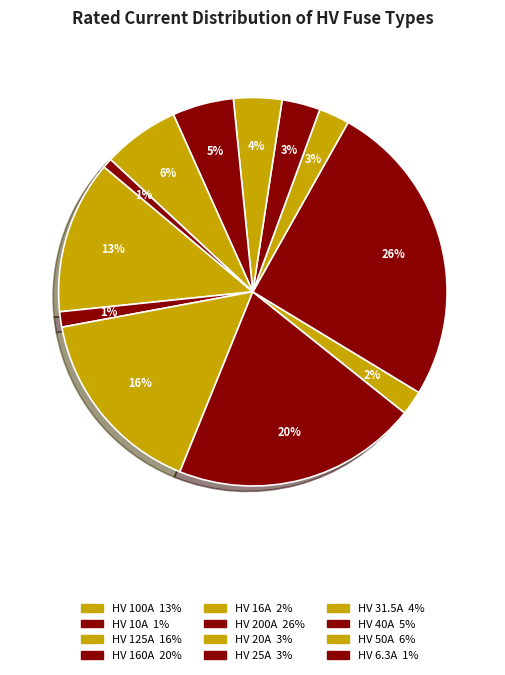

To the nearest percent, what portion does HV 10A represent?

1%